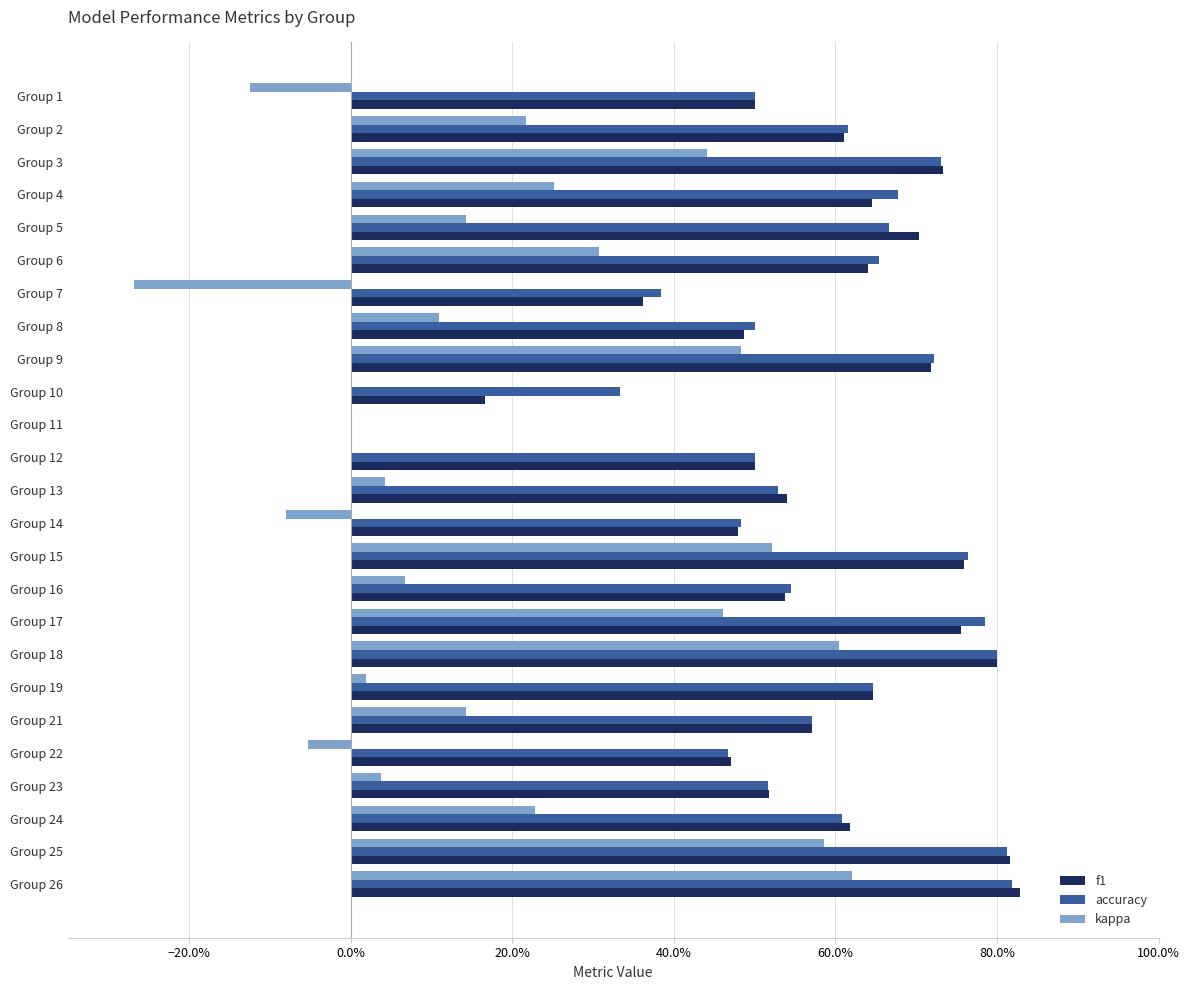

What are all the series names shown in the legend?

f1, accuracy, kappa